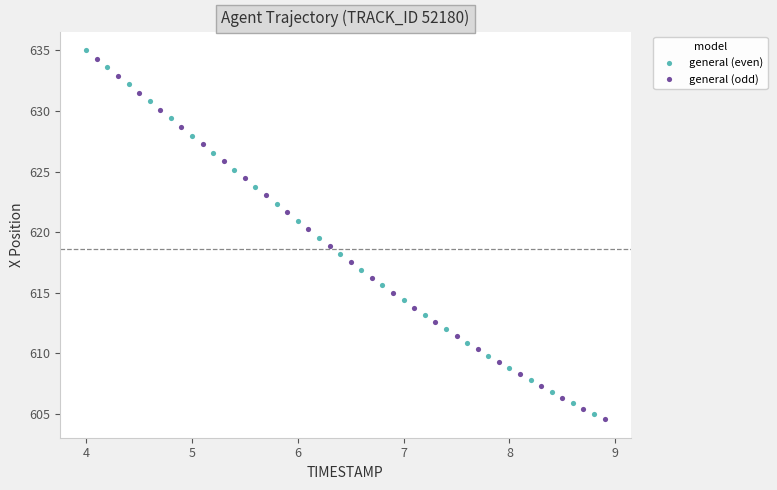

Which series reaches the minimum Y coordinate?

general (odd)